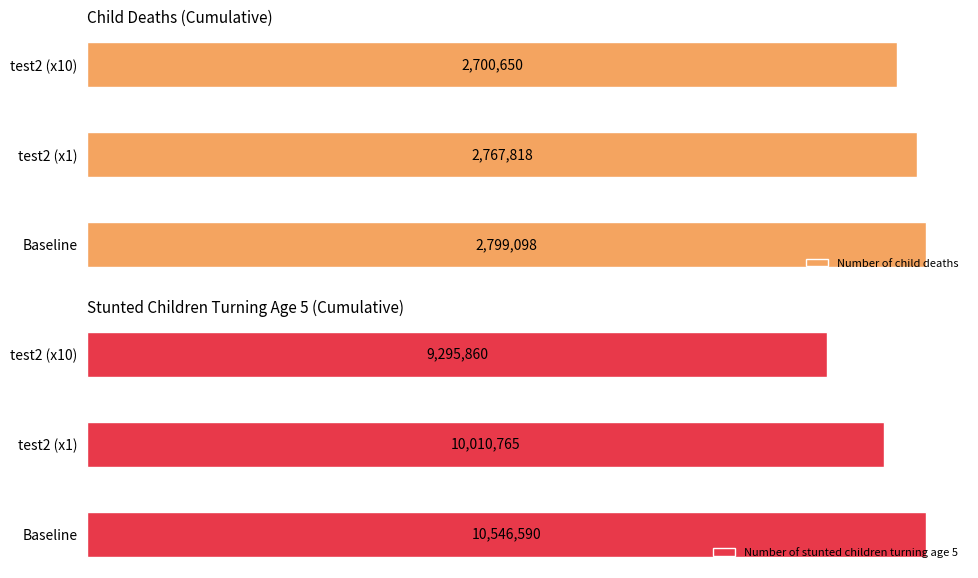

List the labels in order of Number of child deaths value, smallest first.

test2 (x10), test2 (x1), Baseline